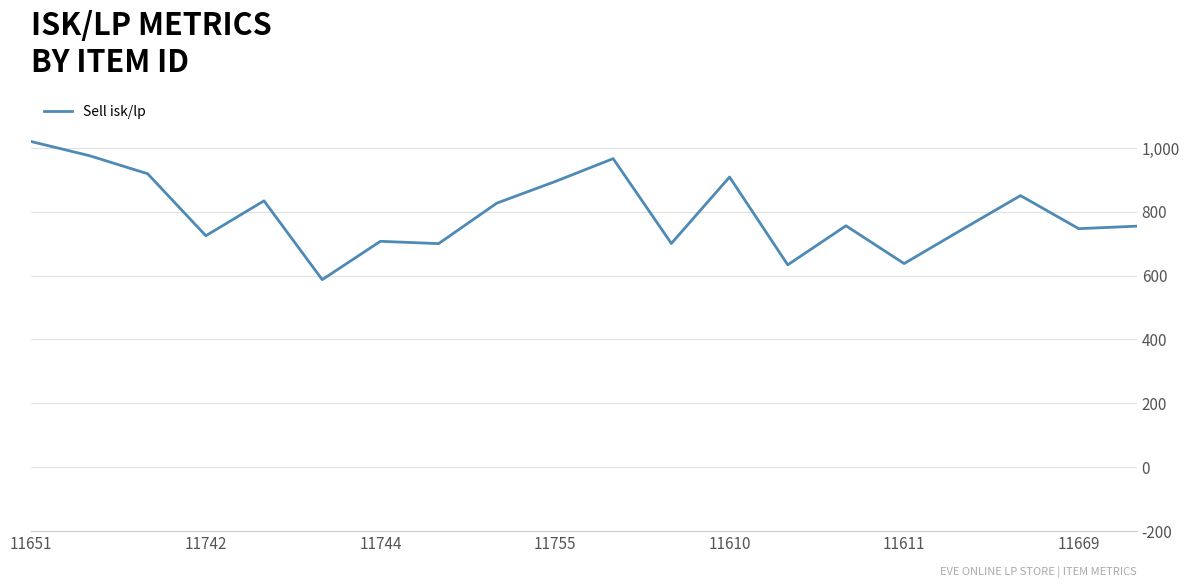

How many values are below 756?

10